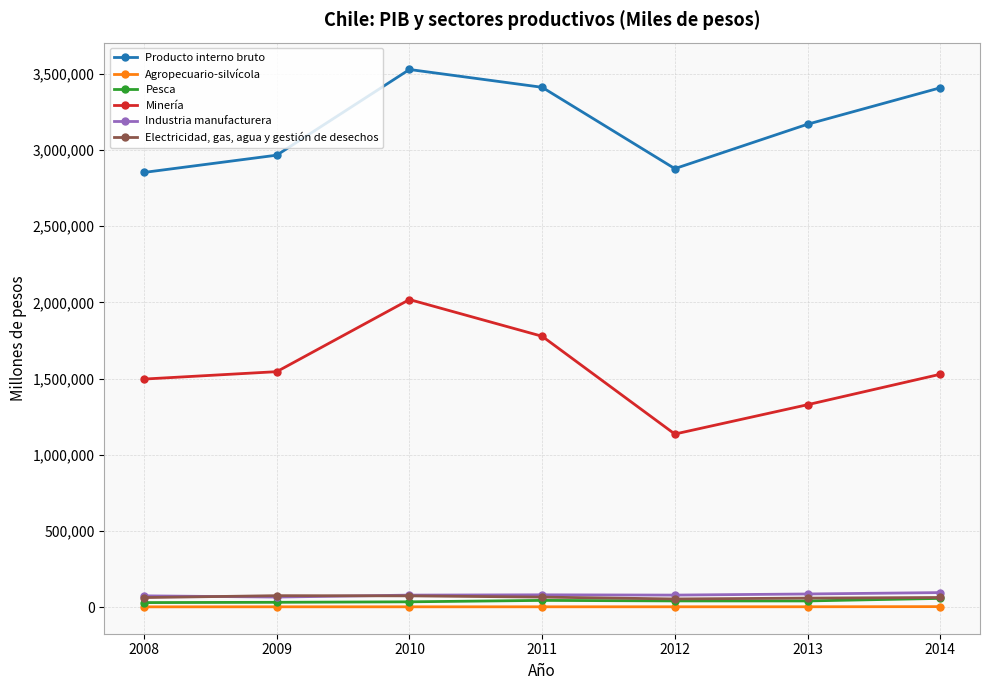

At 2011, list the series in order from smallest to largest.

Agropecuario-silvícola, Pesca, Electricidad, gas, agua y gestión de desechos, Industria manufacturera, Minería, Producto interno bruto